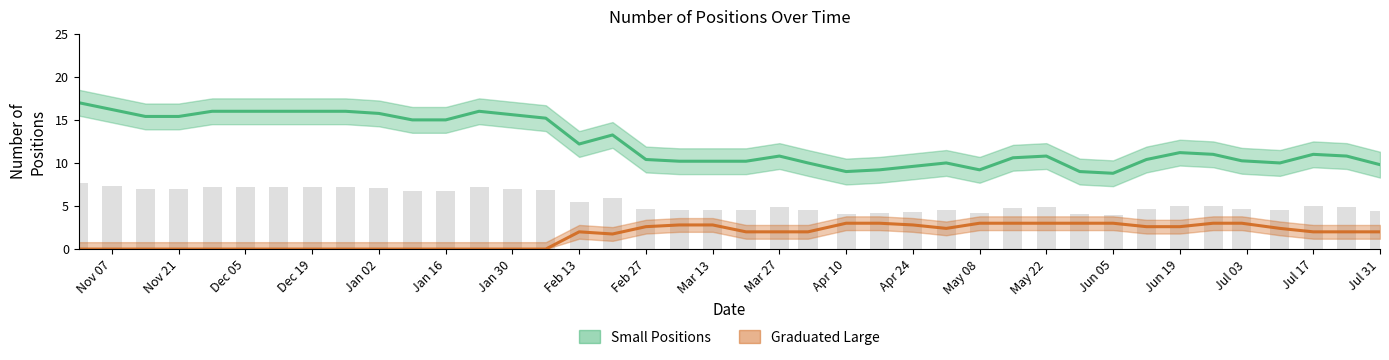

Are the bars horizontal?

No